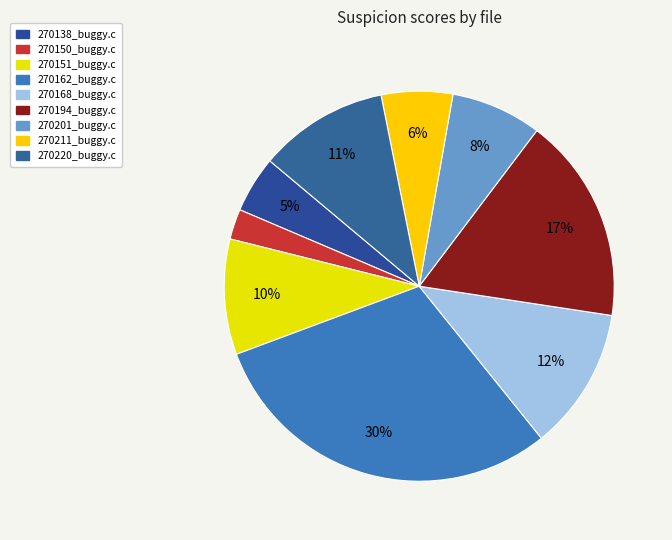

To the nearest percent, what is the average slice percentage?

11%